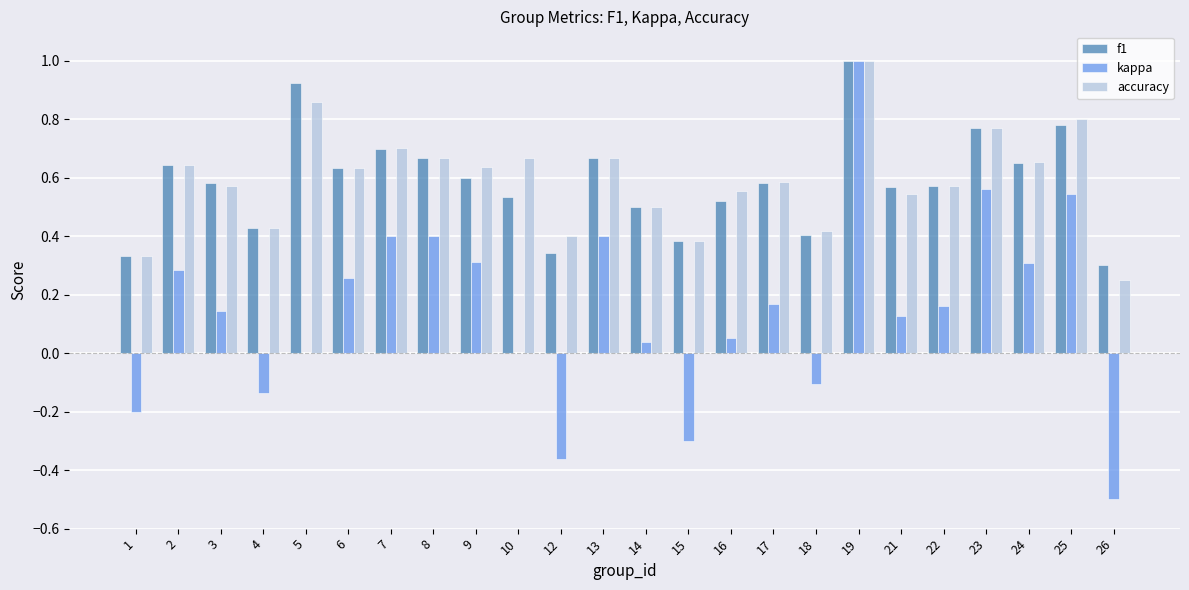

Which series has the widest spread of values?

kappa